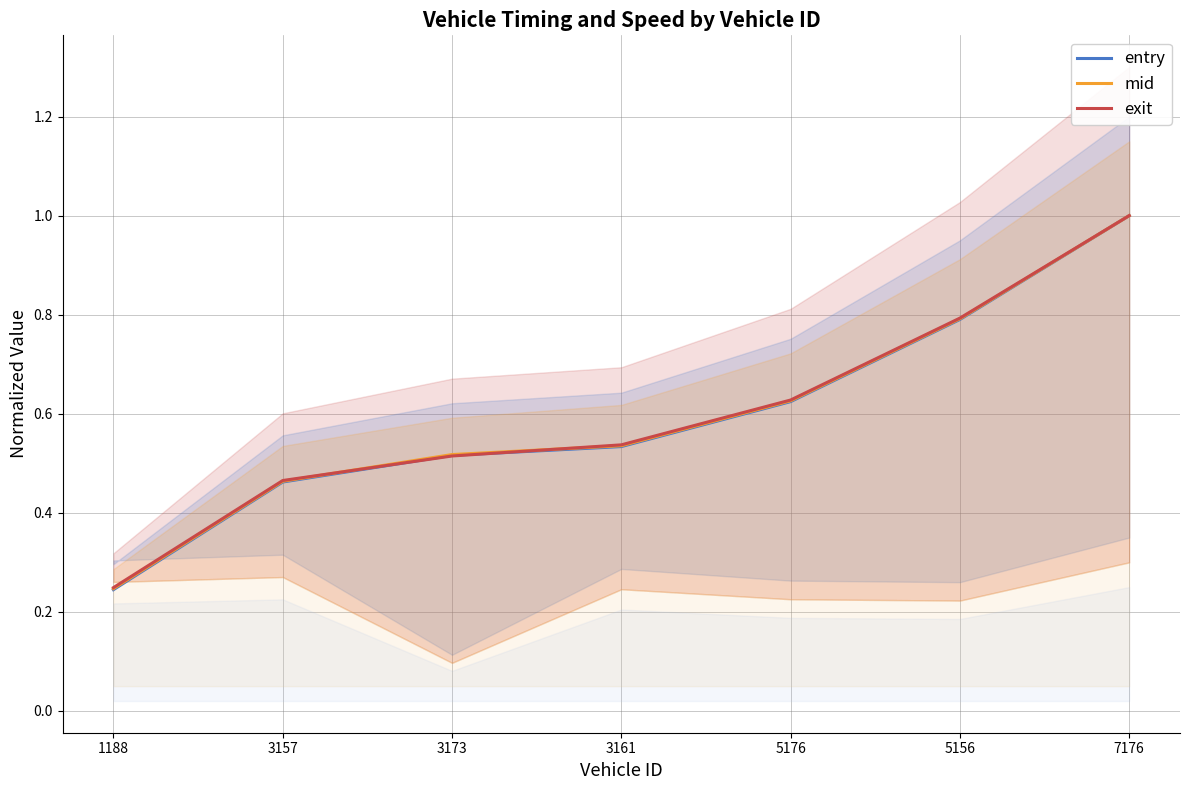

True or false: exit and mid cross at least once.

True